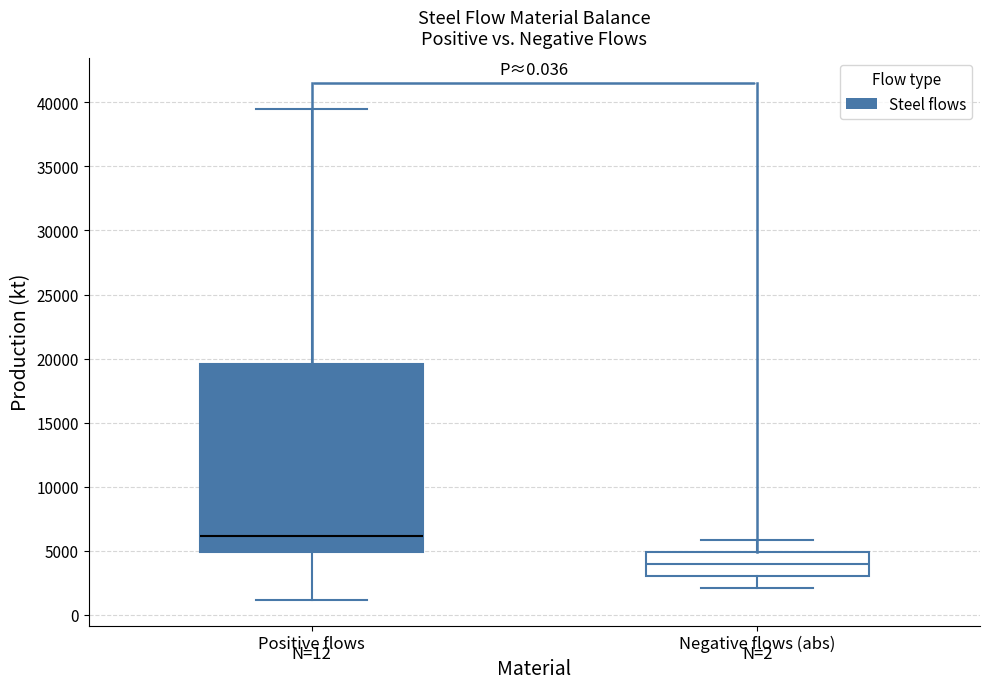

Comparing the boxes themselves (not the whiskers), which one is the tallest?

Positive flows